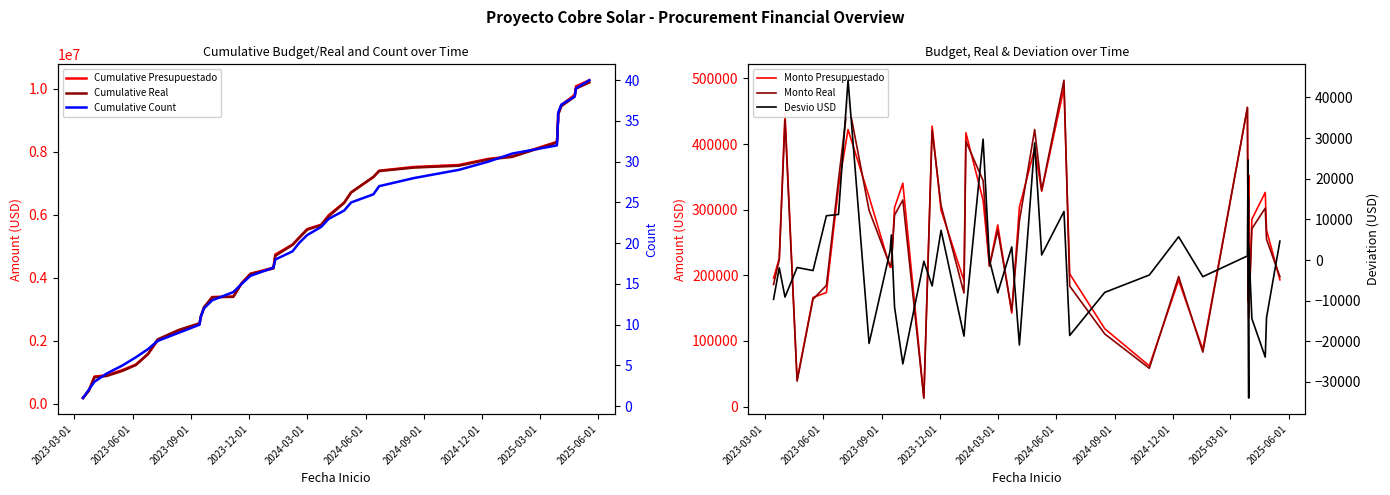

Does the chart have visible grid lines?

No